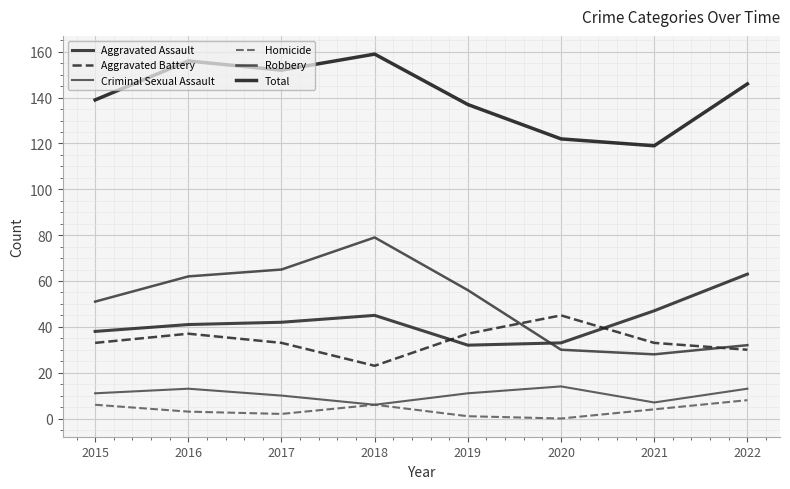

Reading right to left, extract all data points from this chart.

Aggravated Assault: 2022=63	2021=47	2020=33	2019=32	2018=45	2017=42	2016=41	2015=38
Aggravated Battery: 2022=30	2021=33	2020=45	2019=37	2018=23	2017=33	2016=37	2015=33
Criminal Sexual Assault: 2022=13	2021=7	2020=14	2019=11	2018=6	2017=10	2016=13	2015=11
Homicide: 2022=8	2021=4	2020=0	2019=1	2018=6	2017=2	2016=3	2015=6
Robbery: 2022=32	2021=28	2020=30	2019=56	2018=79	2017=65	2016=62	2015=51
Total: 2022=146	2021=119	2020=122	2019=137	2018=159	2017=152	2016=156	2015=139